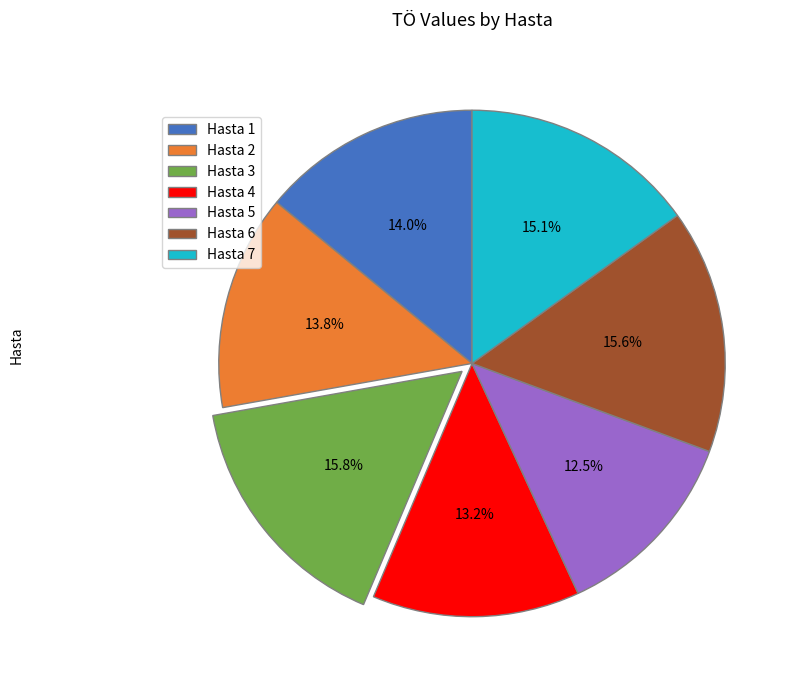

Does any single category account for the majority?

No